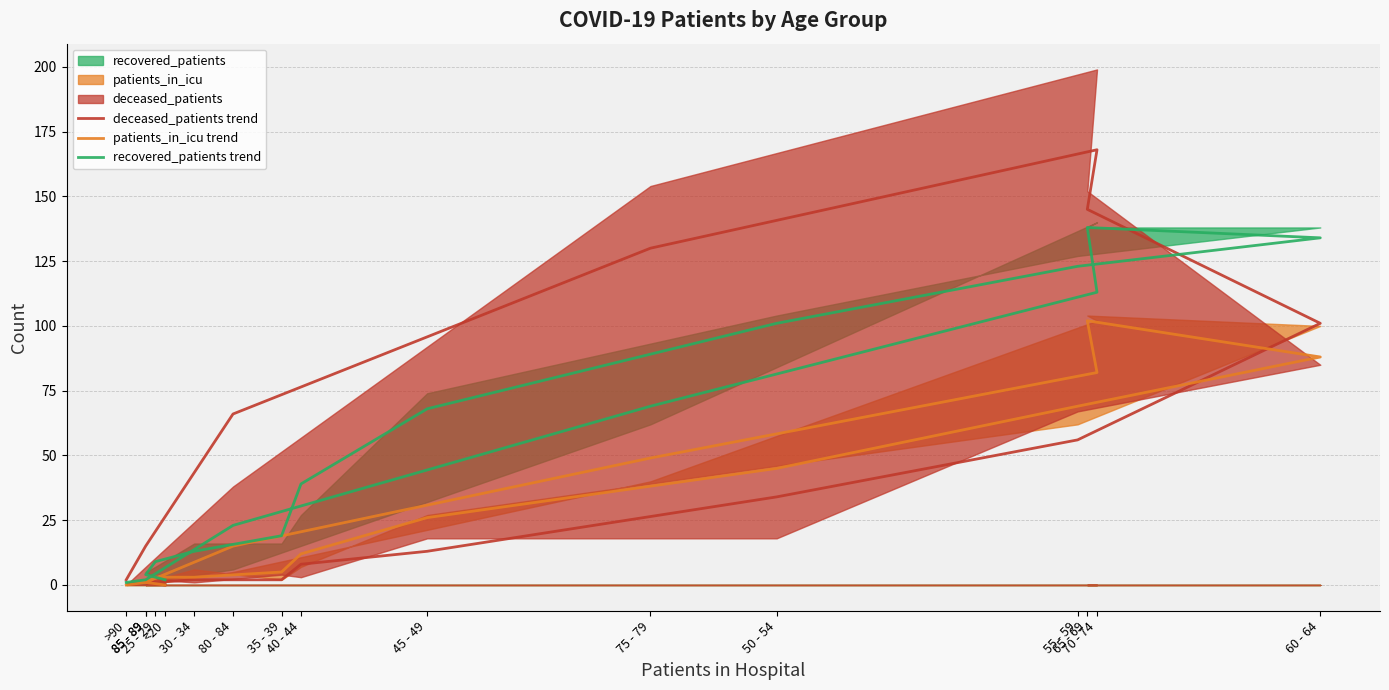

True or false: deceased_patients trend has a value of 148 at 60 - 64.

False